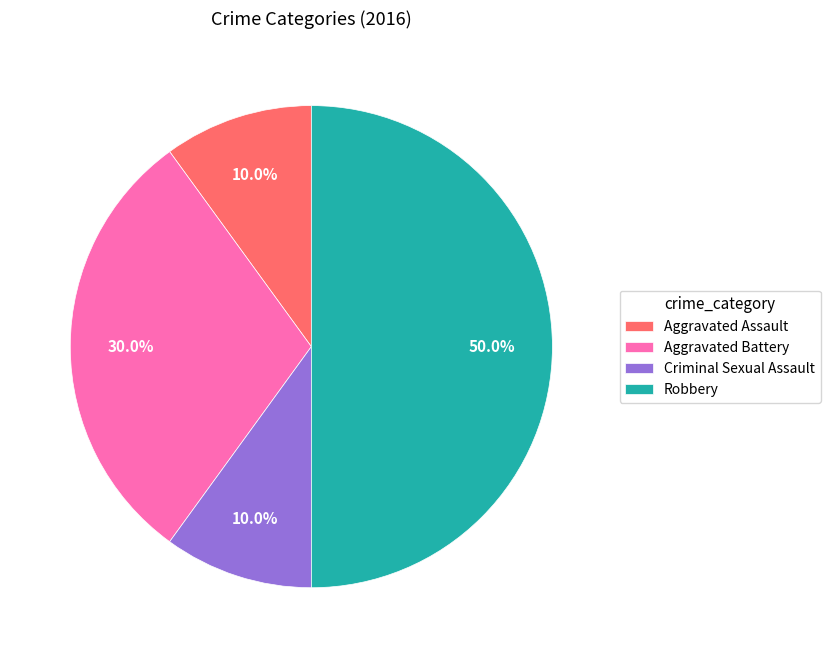

What percentage is the Criminal Sexual Assault slice, to the nearest percent?

10%